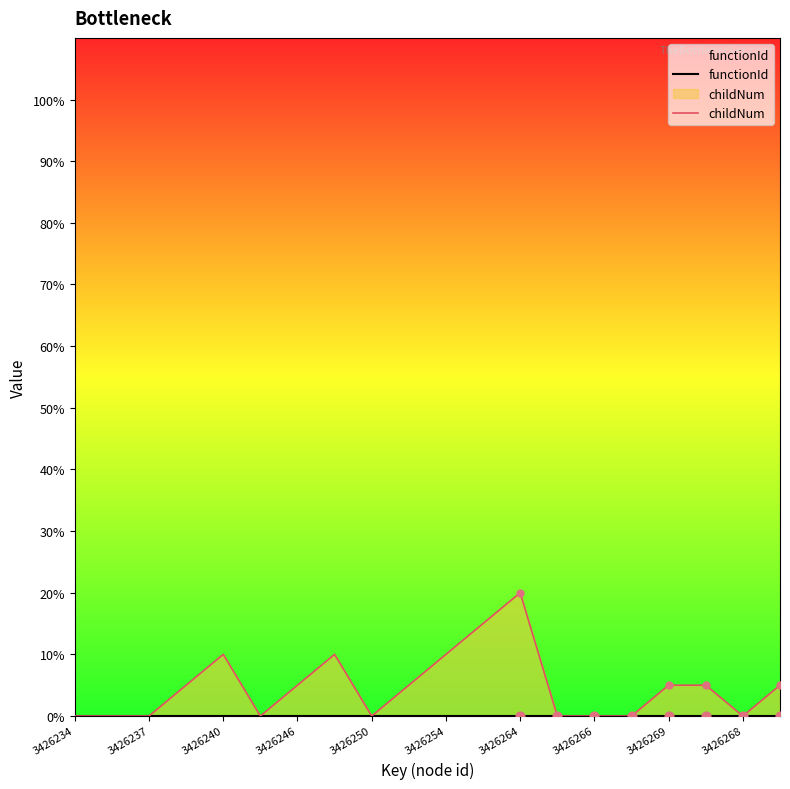

What are all the series names shown in the legend?

functionId, childNum